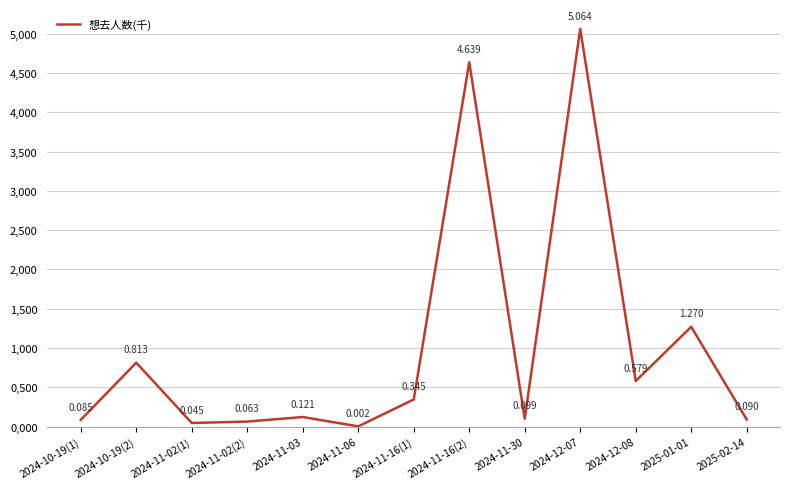

What is the label of the 13th point from the left?

2025-02-14